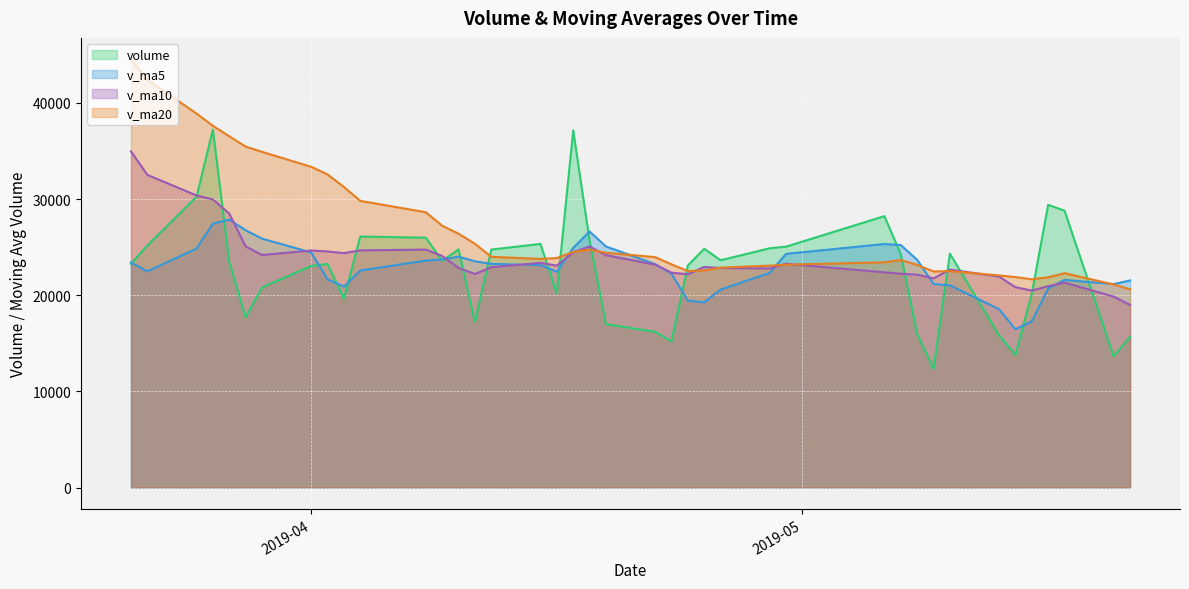

True or false: volume has more than 0 points higher than both neighbors.

True